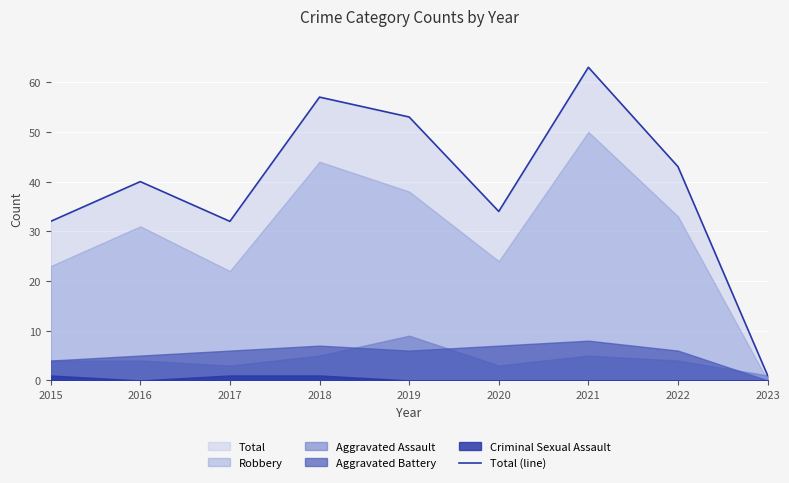

What is the value of the 4th point from the left?

57